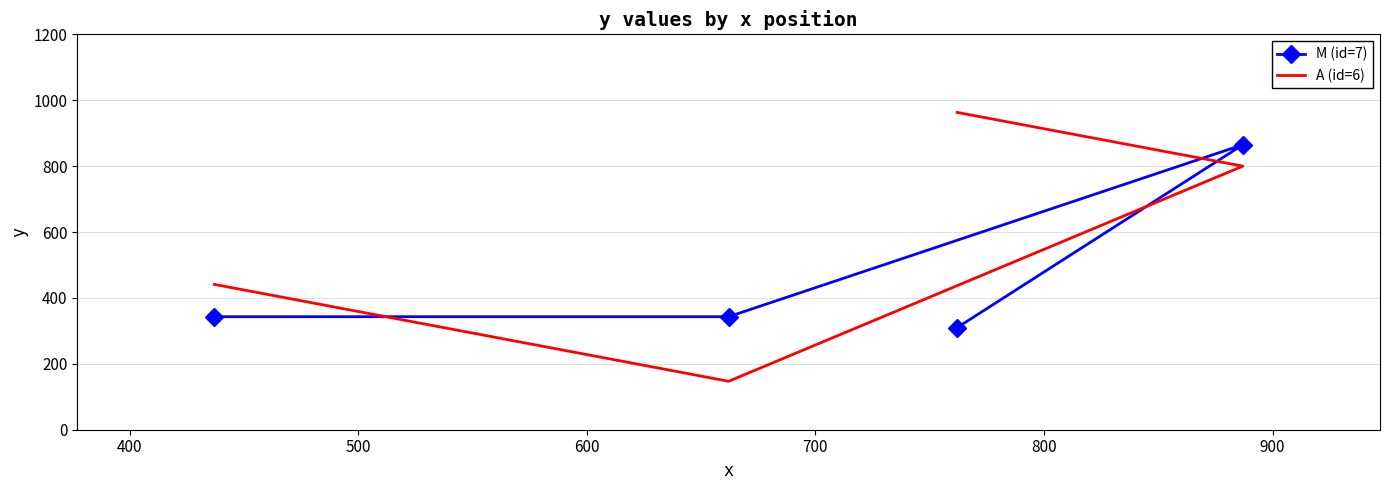

How many data points does each series have?

4